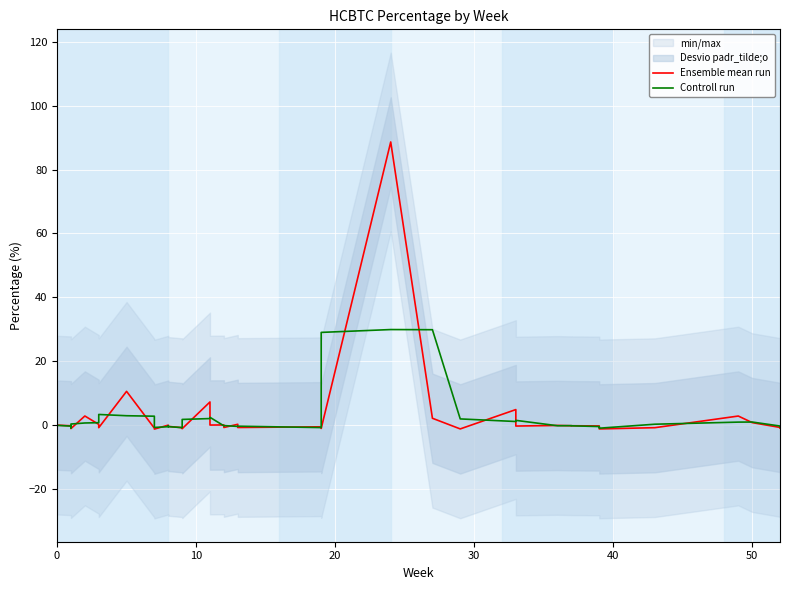

After their last crossing, which series has the higher values: Ensemble mean run or Controll run?

Controll run